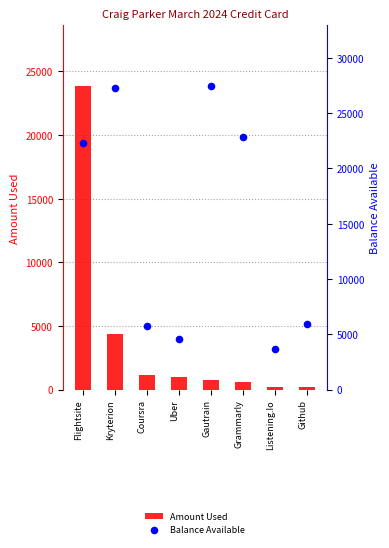

Which series contains the highest Y value?

Balance Available